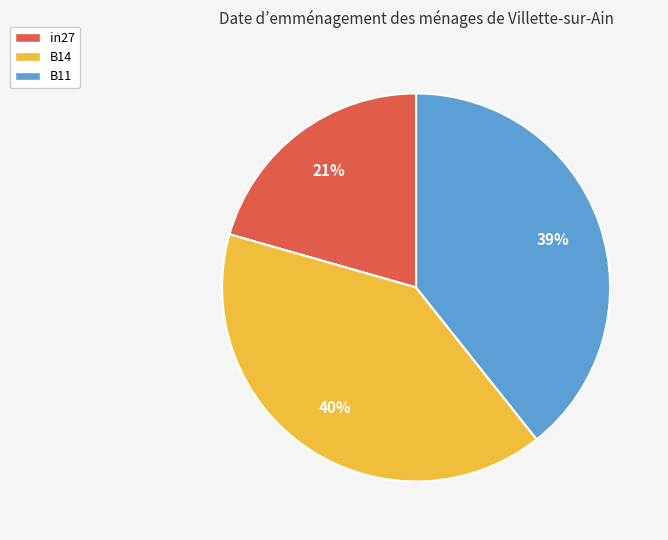

To the nearest percent, what is the combined percentage of B14 and in27?

61%